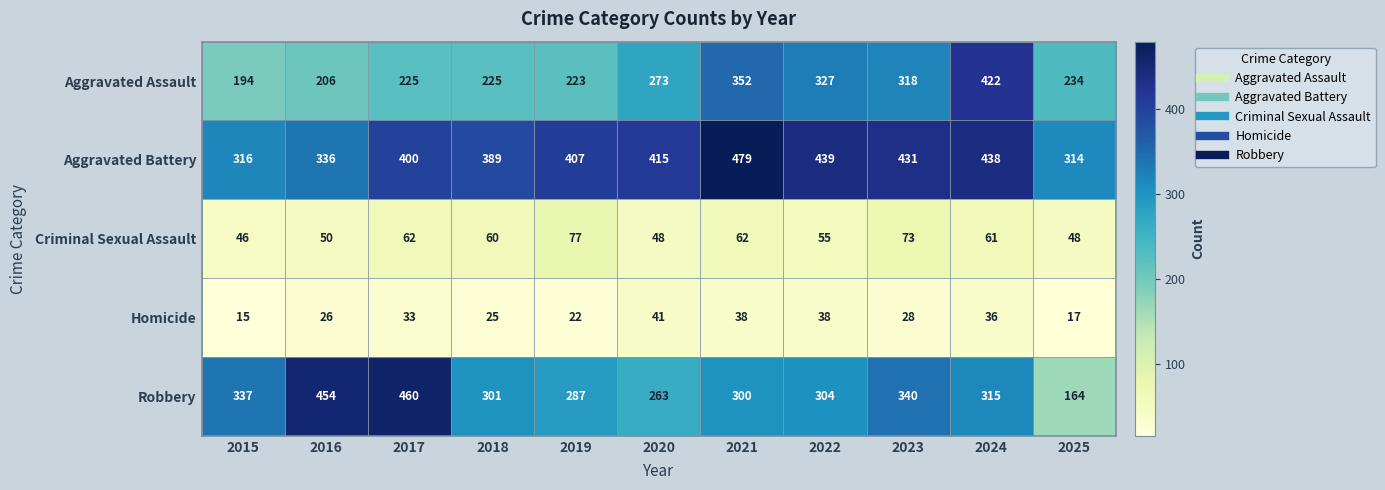

At which label is Criminal Sexual Assault closest to 61?

2024